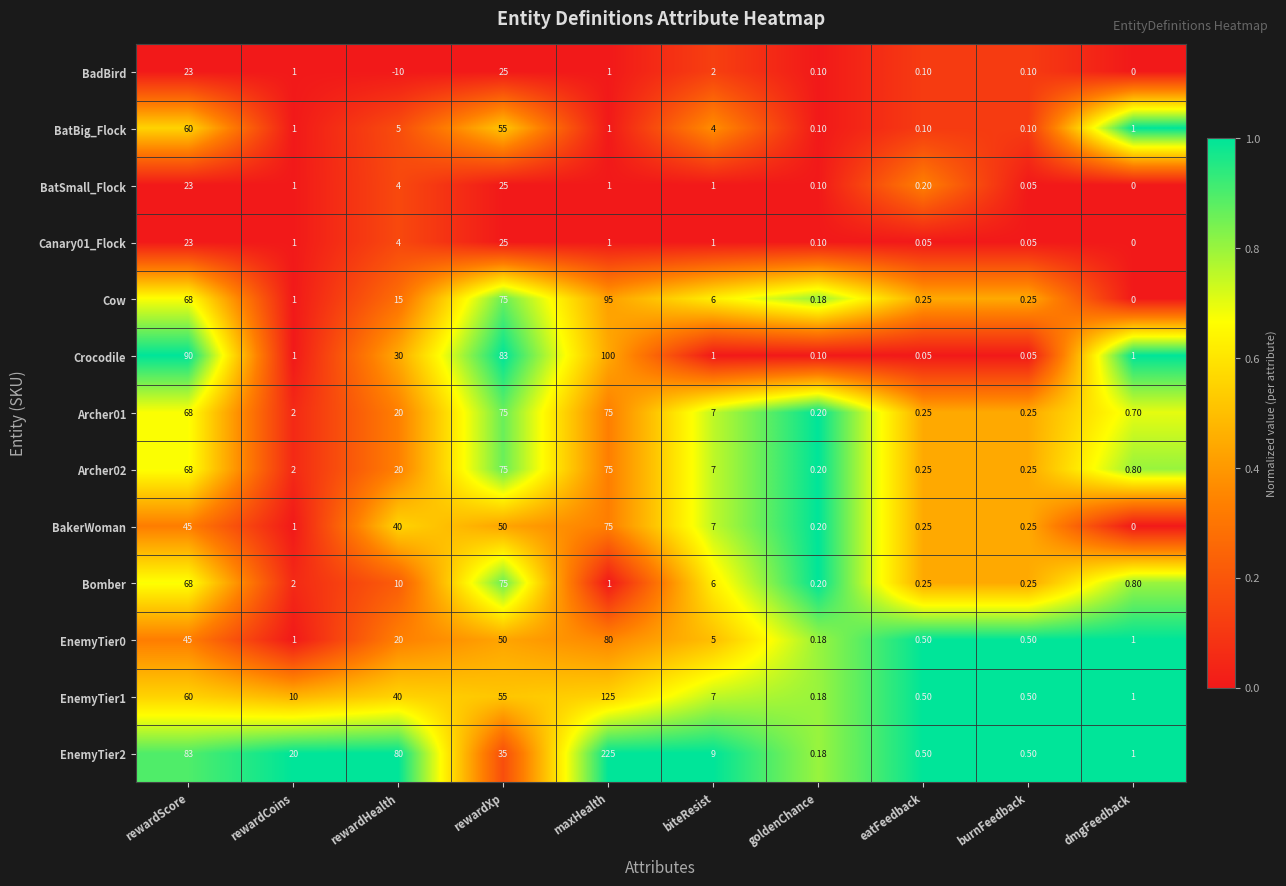

At how many categories does at least one series exceed 0?

10